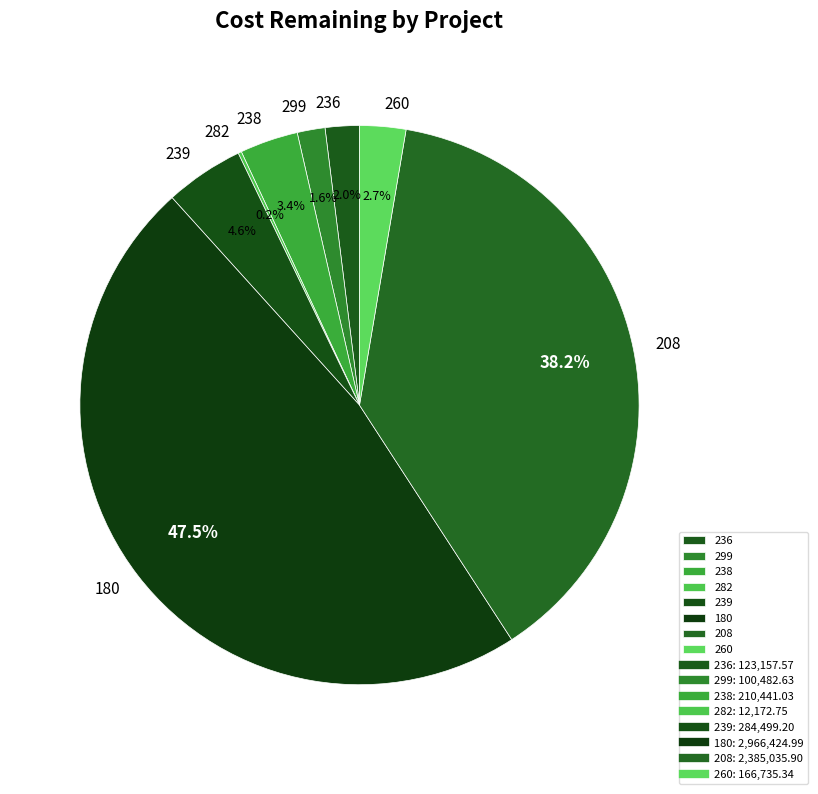

Approximately how many times larger is the value at 299 compared to 236?

0.8